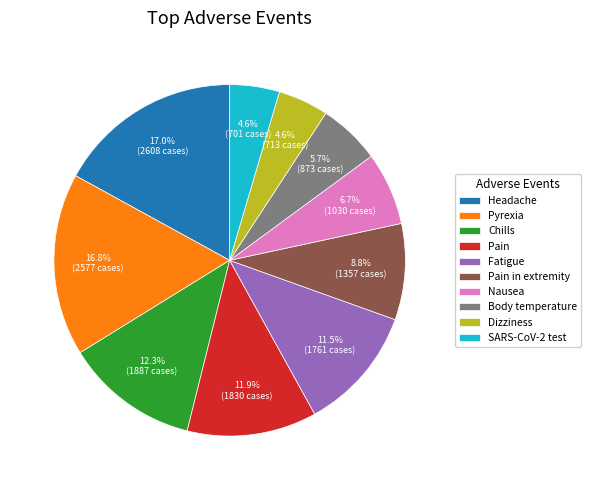

To the nearest percent, what is the combined percentage of Chills and Fatigue?

24%